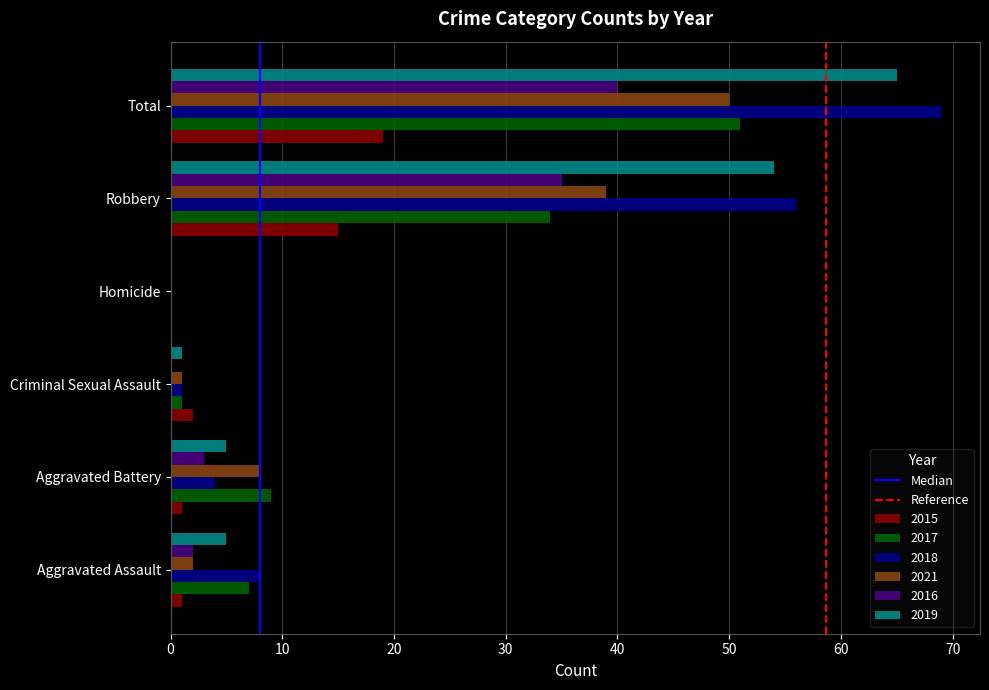

What is the highest value of the 2018 series?

69